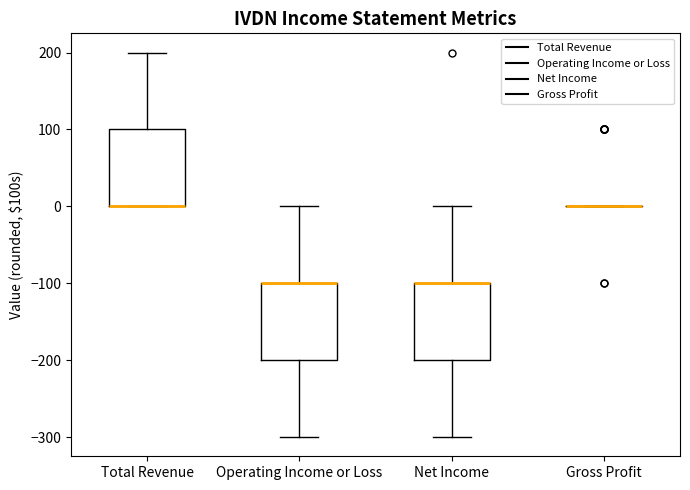

Reading left to right, read every box against the y-axis: the position of its median line, the range the box covers, and the ends of its whiskers. The values are not printed on the chart, so give them approximately, as read against the axis.

Total Revenue: median 0 (drawn on the box's lower edge), box 0 to 100, whiskers 0 to 200
Operating Income or Loss: median -100 (drawn on the box's upper edge), box -200 to -100, whiskers -300 to 0
Net Income: median -100 (drawn on the box's upper edge), box -200 to -100, whiskers -300 to 0
Gross Profit: box collapsed to a line at 0, whiskers 0 to 0